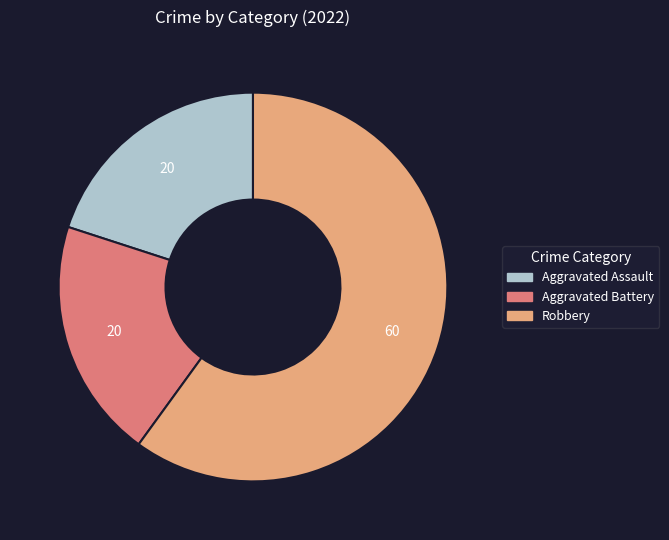

Which has a higher value, Robbery or Aggravated Assault?

Robbery